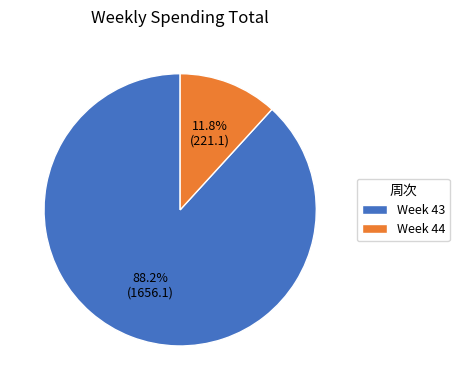

To the nearest percent, what is the average slice percentage?

50%